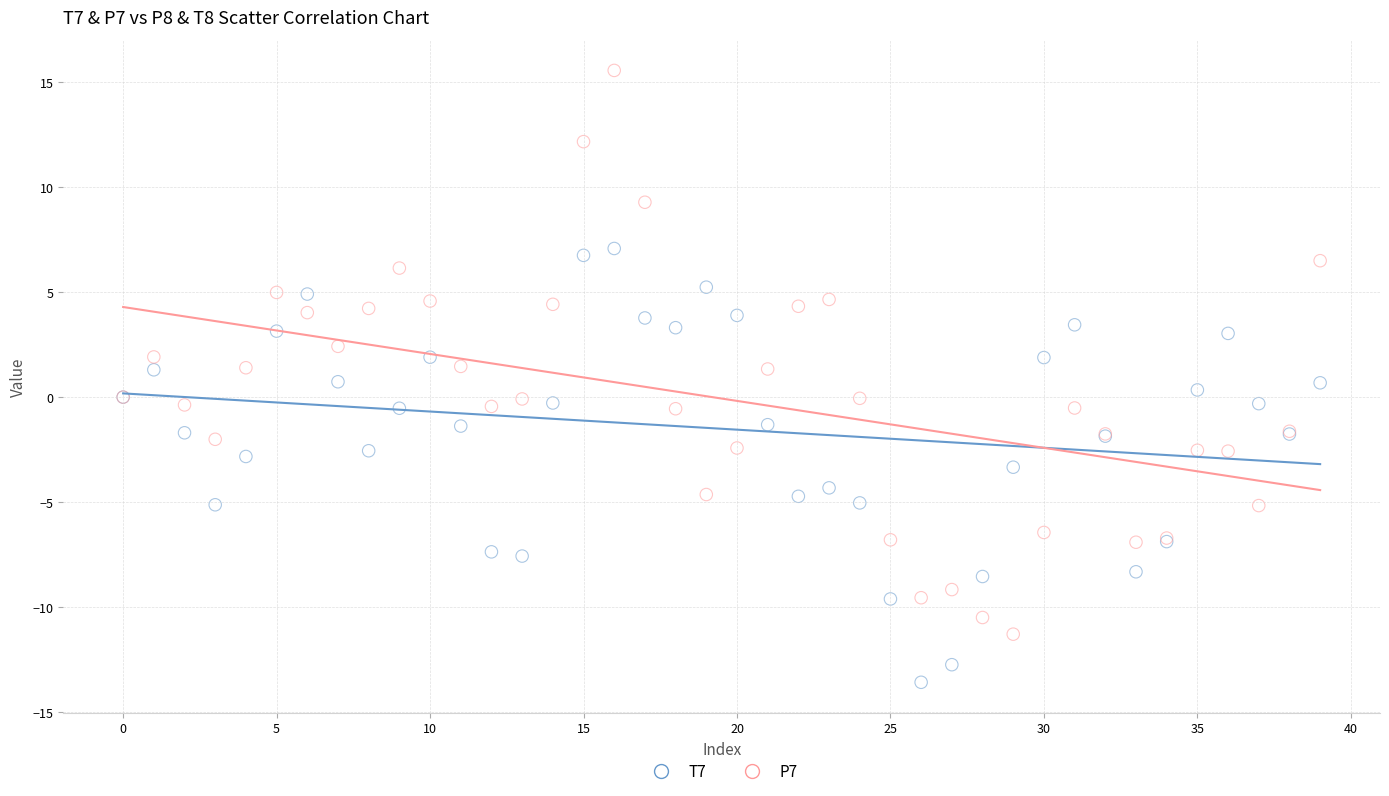

Which series reaches the maximum Y coordinate?

P7